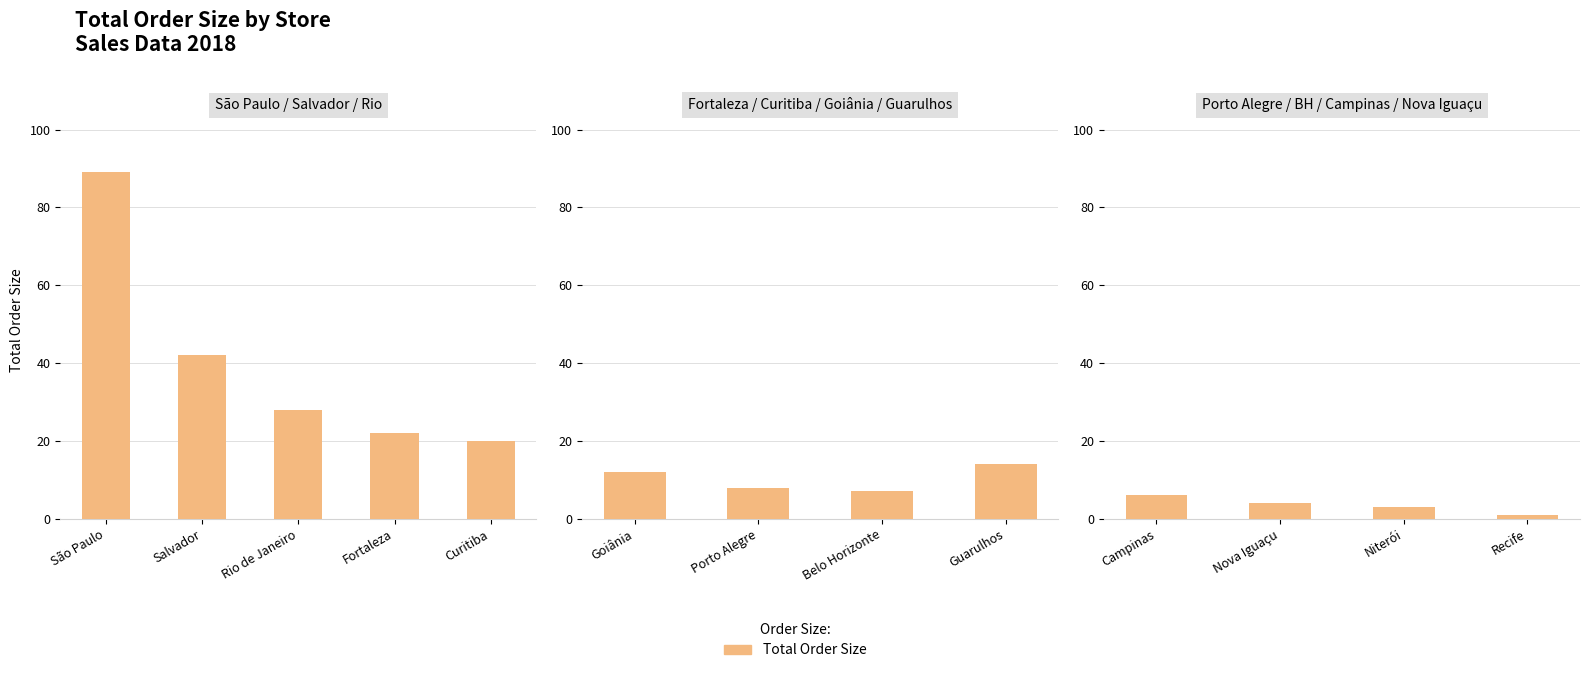

Does the chart contain stacked bars?

No